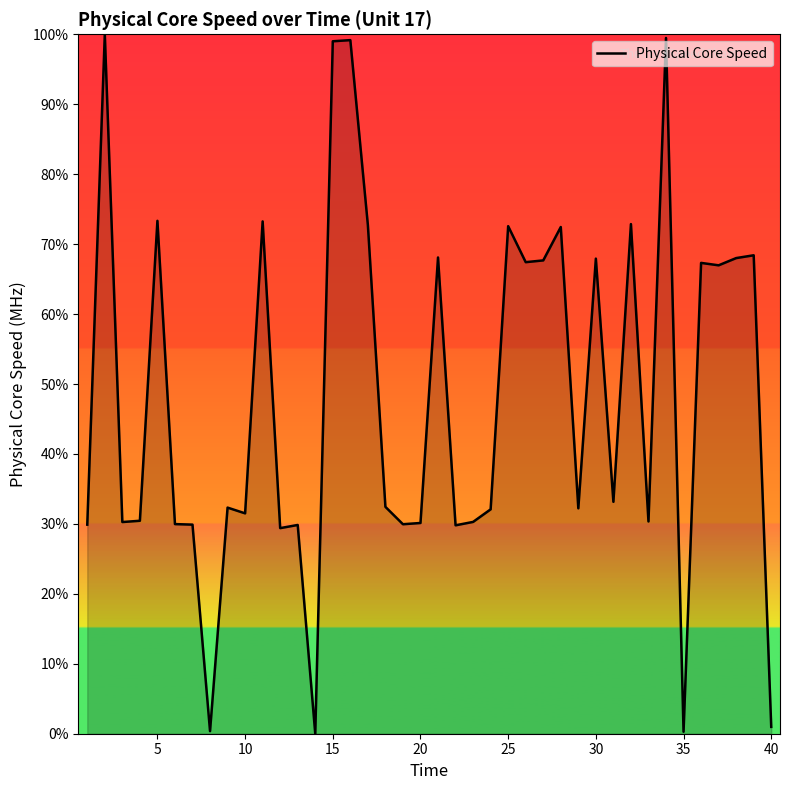

What is the greatest value displayed?

100.0